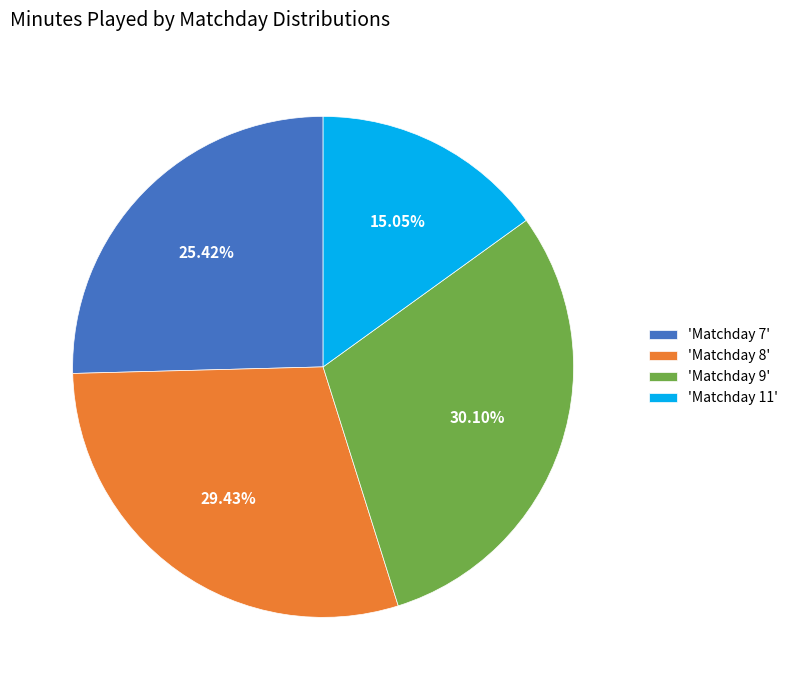

Does 'Matchday 8' account for over 50% of the chart?

No